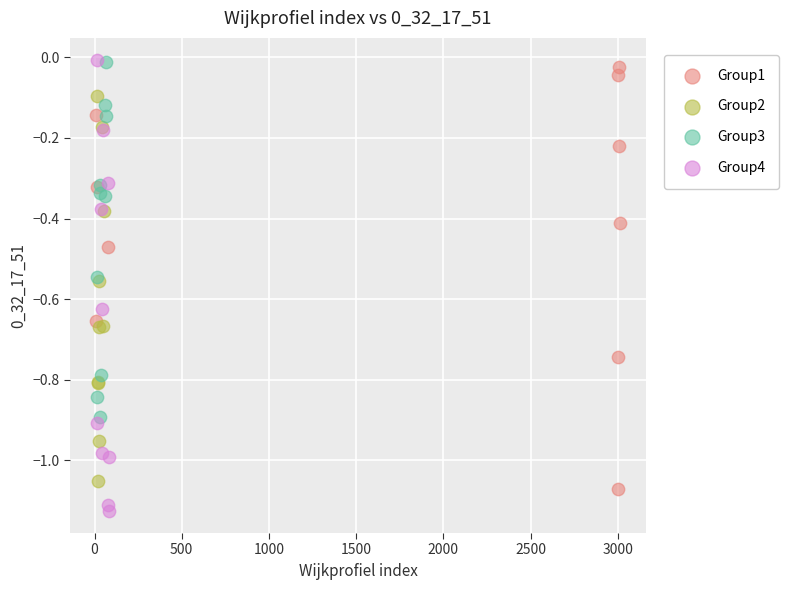

Which series reaches the minimum Y coordinate?

Group4